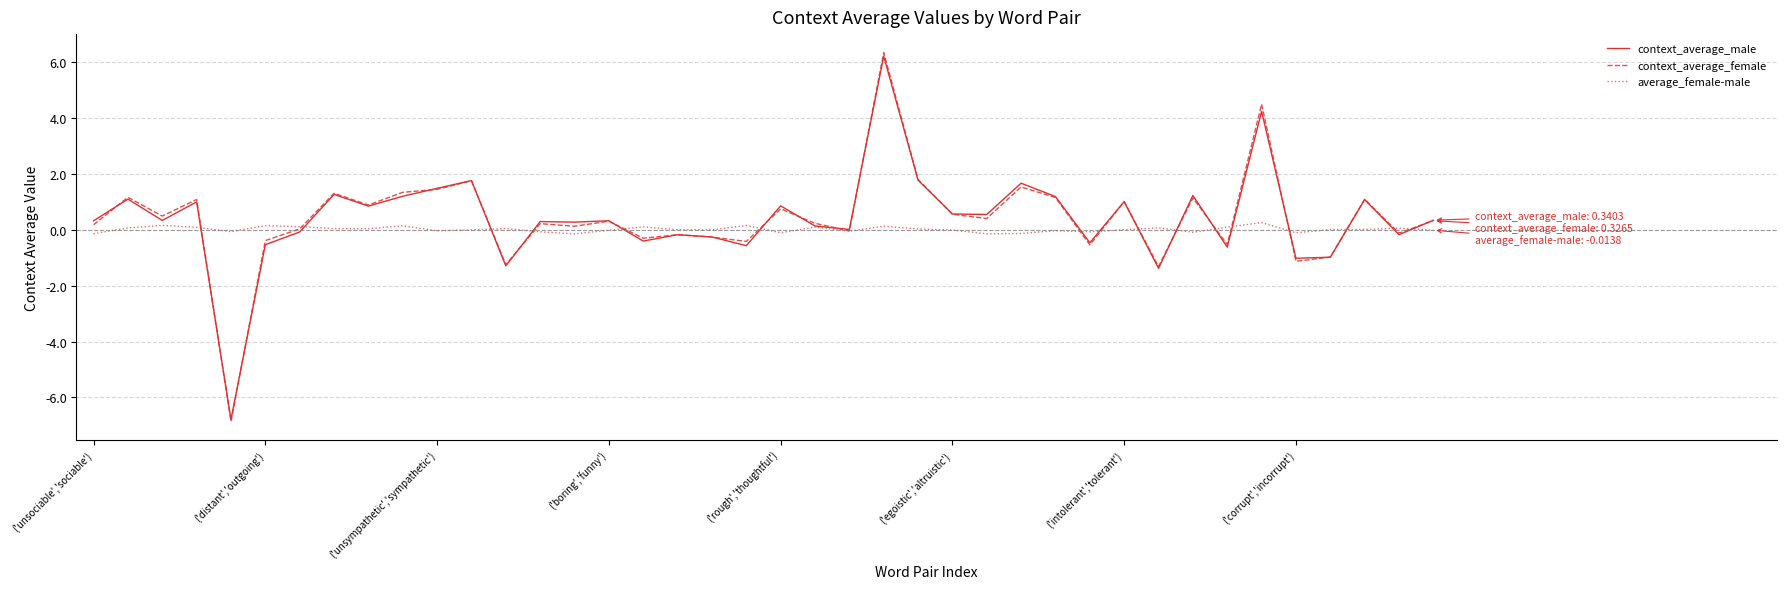

Which series has the largest range (max minus min)?

context_average_female